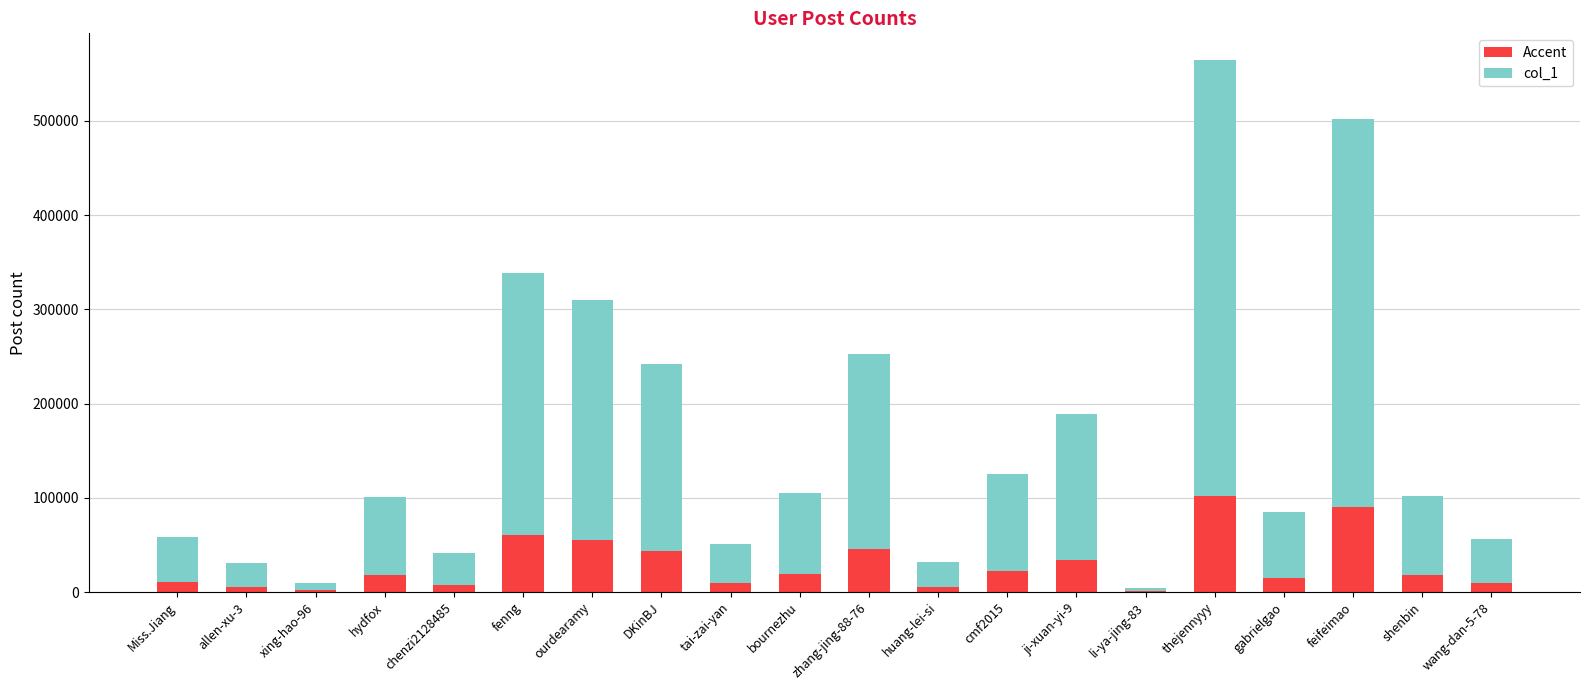

What is the highest value of the Accent series?

101614